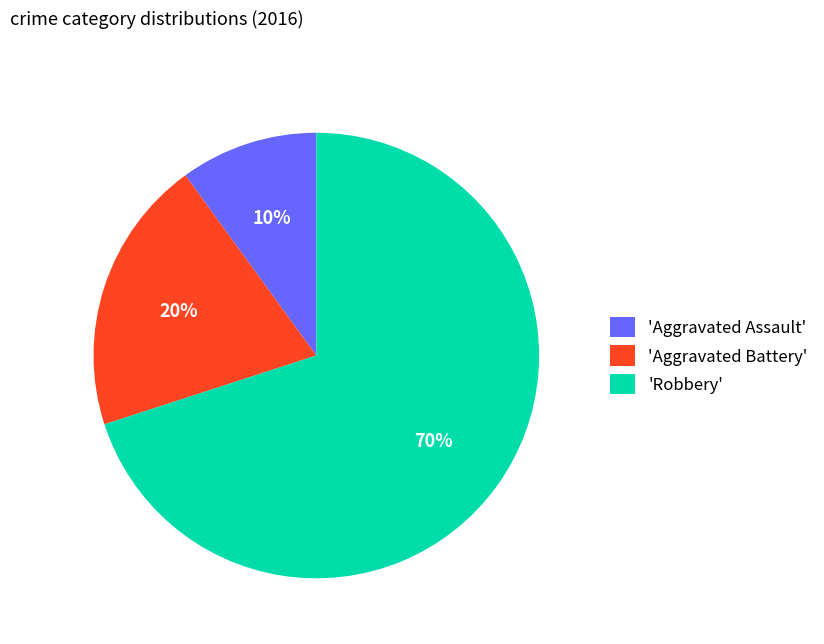

The 'Aggravated Assault' slice represents 3% of the pie. True or false?

False